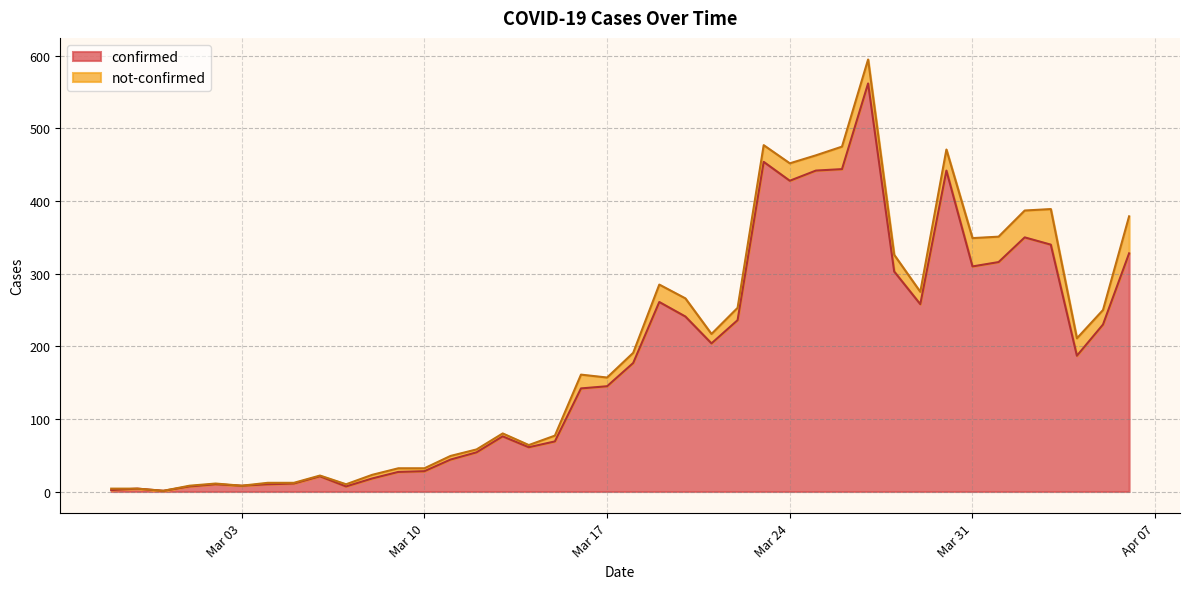

At which category does the data reach its first local valley?

2020-02-29